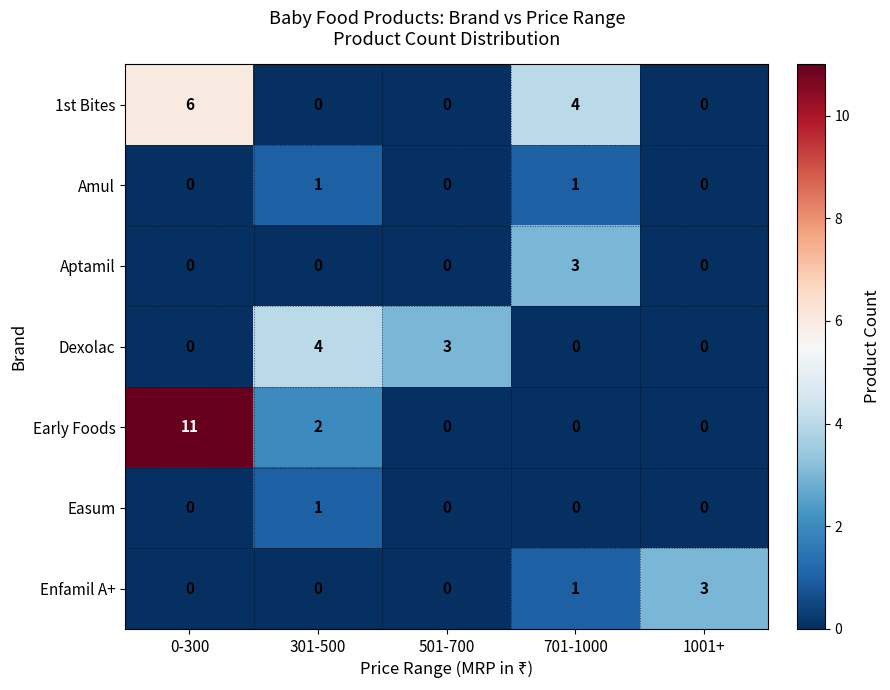

The value of Early Foods at 301-500 is 3. True or false?

False